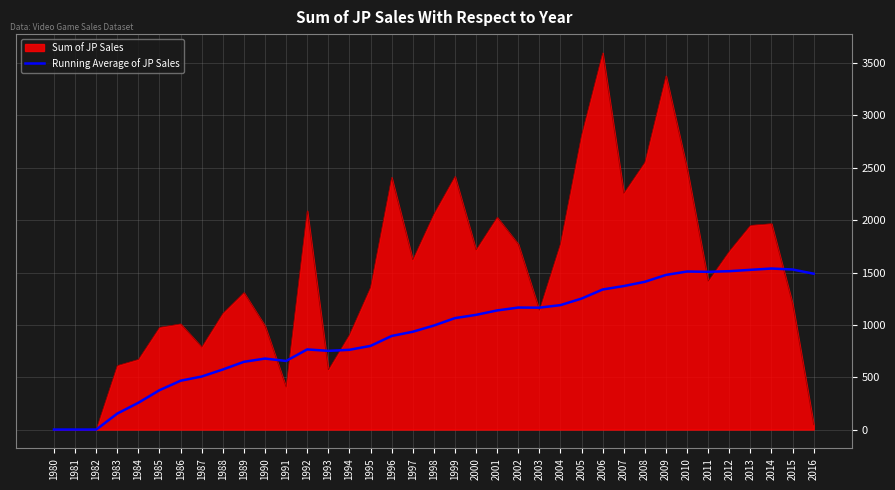

Is it true that Sum of JP Sales equals 45.0 at 2016?

True